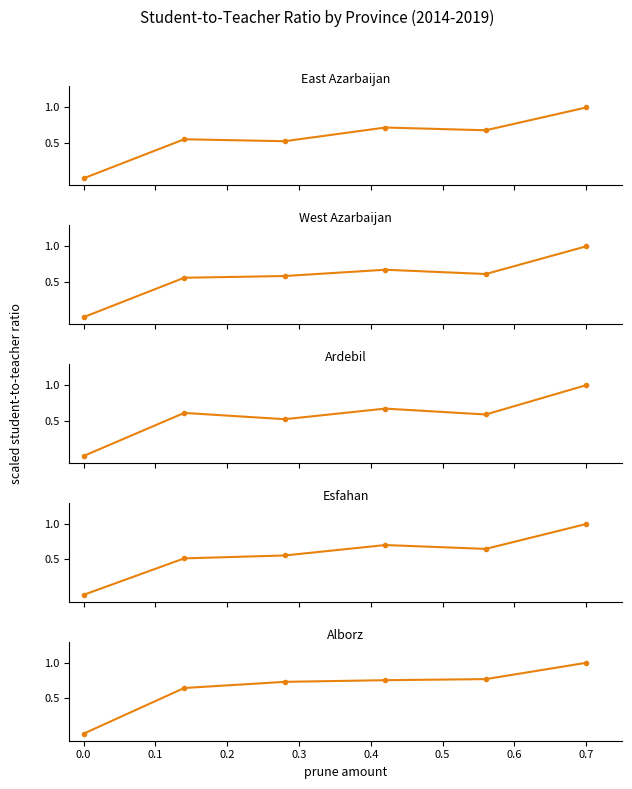

True or false: West Azarbaijan and Alborz intersect in this chart.

False